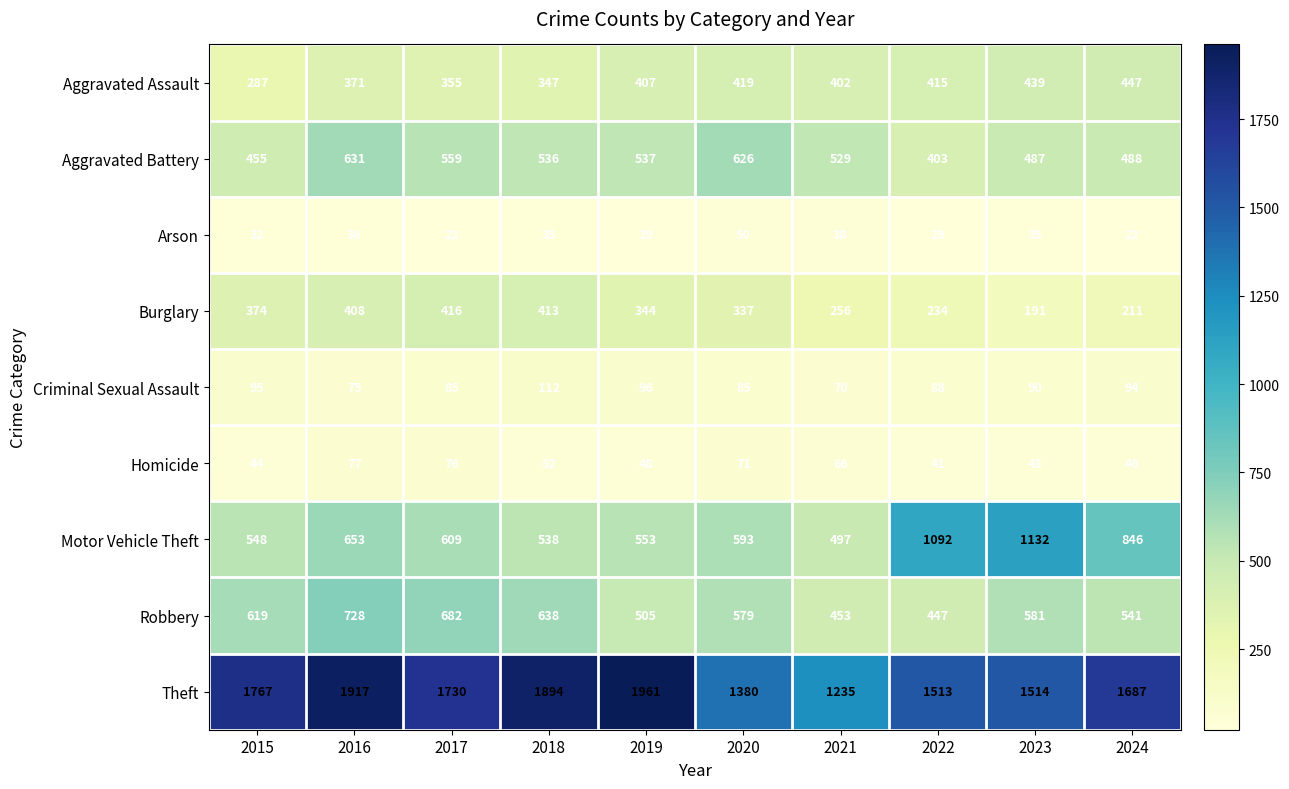

At which label is Robbery closest to 587?

2023